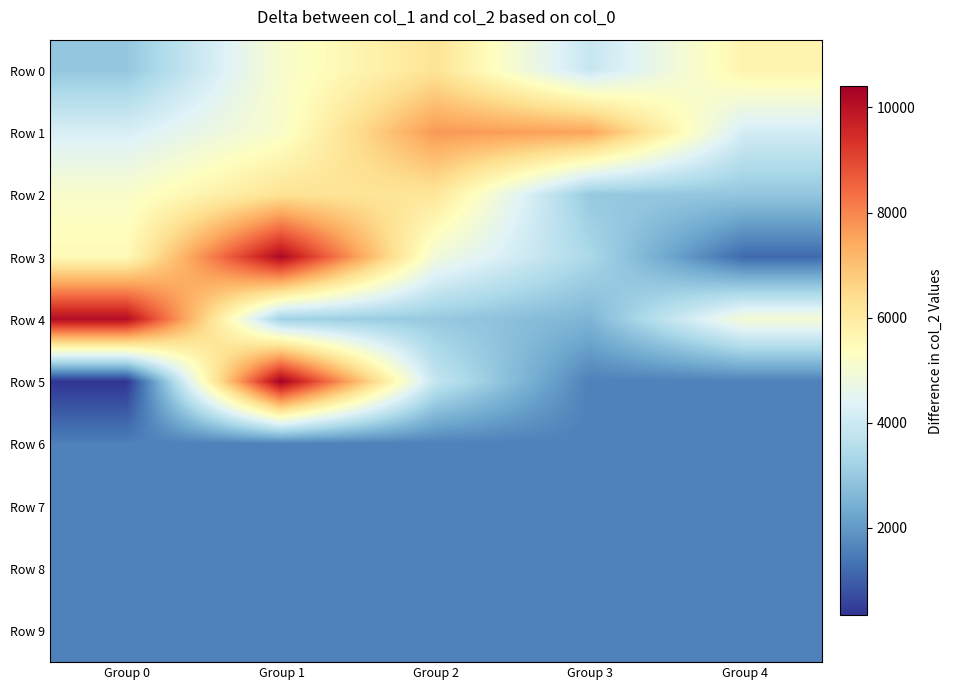

Reading left to right, list all the values displayed in this chart.

Row 0: Group 0=2956	Group 1=5128	Group 2=6231	Group 3=3903	Group 4=5710
Row 1: Group 0=4230	Group 1=5165	Group 2=7714	Group 3=7511	Group 4=4131
Row 2: Group 0=5169	Group 1=6271	Group 2=6154	Group 3=2998	Group 4=2928
Row 3: Group 0=5522	Group 1=10197	Group 2=4902	Group 3=3382	Group 4=1176
Row 4: Group 0=10116	Group 1=3174	Group 2=3011	Group 3=2569	Group 4=5005
Row 5: Group 0=336	Group 1=10402	Group 2=3860	Group 3=1568	Group 4=1568
Row 6: Group 0=1568	Group 1=1568	Group 2=1568	Group 3=1568	Group 4=1568
Row 7: Group 0=1568	Group 1=1568	Group 2=1568	Group 3=1568	Group 4=1568
Row 8: Group 0=1568	Group 1=1568	Group 2=1568	Group 3=1568	Group 4=1568
Row 9: Group 0=1568	Group 1=1568	Group 2=1568	Group 3=1568	Group 4=1568